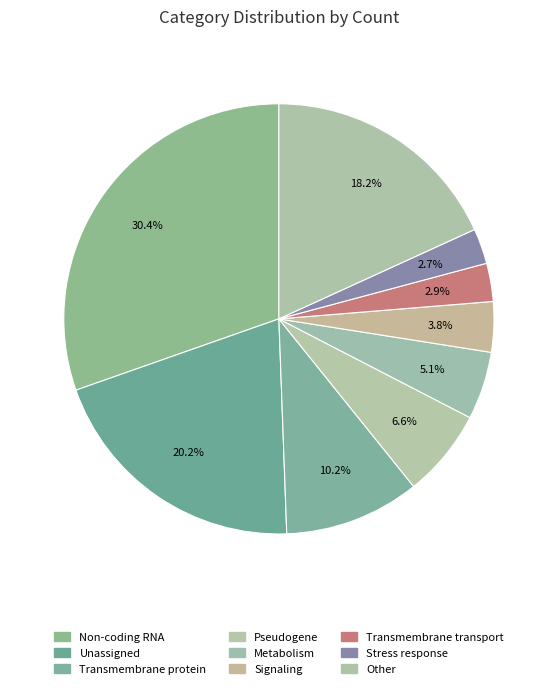

Is there a majority slice in this chart?

No